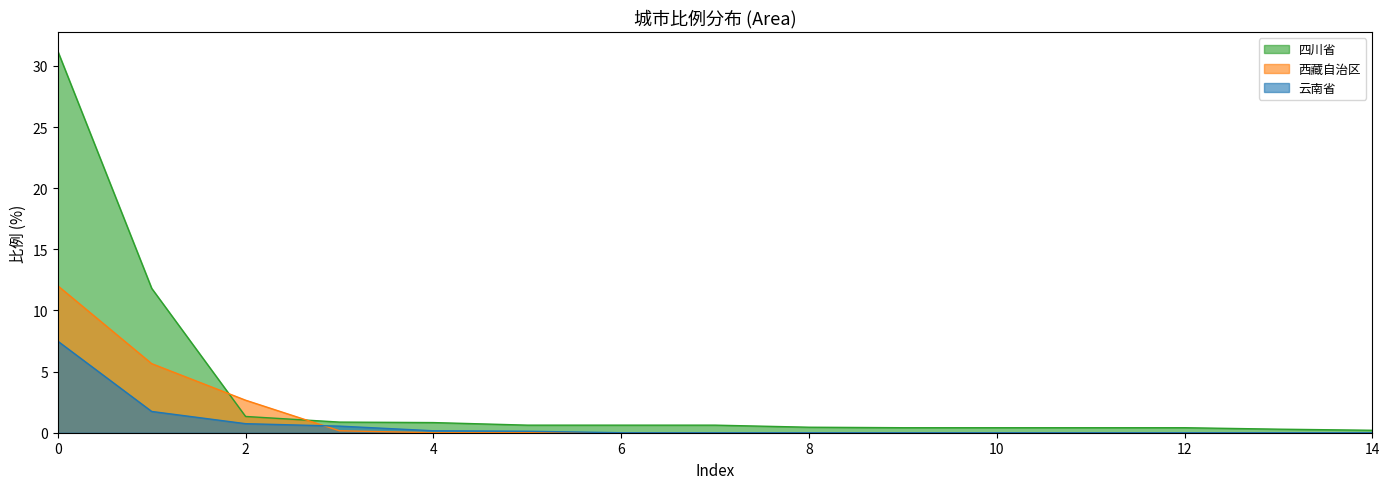

Rank the series at 8 from highest to lowest value.

四川省, 西藏自治区, 云南省